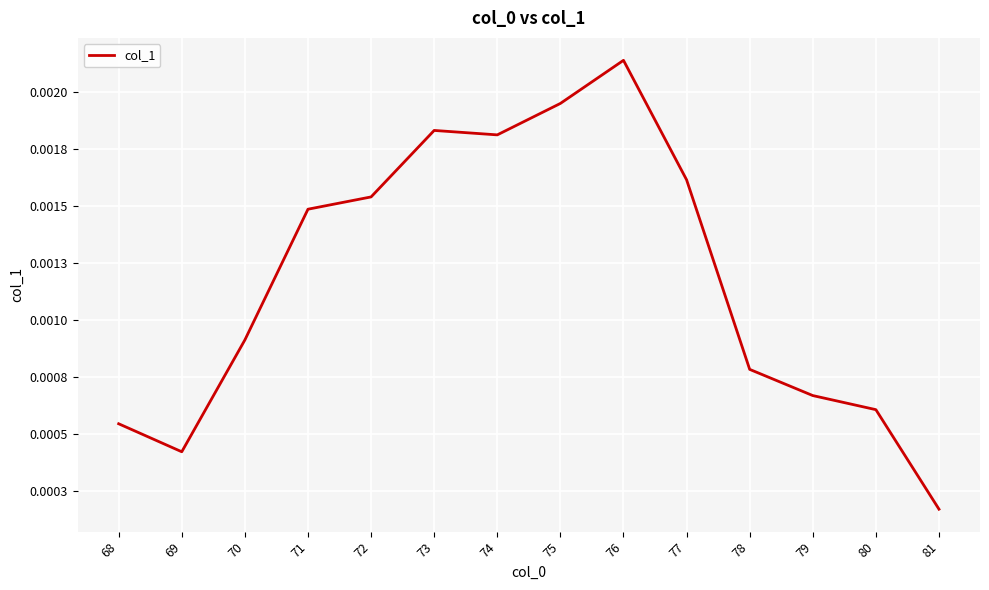

Rank the categories by value from lowest to highest.

81, 69, 68, 80, 79, 78, 70, 71, 72, 77, 74, 73, 75, 76